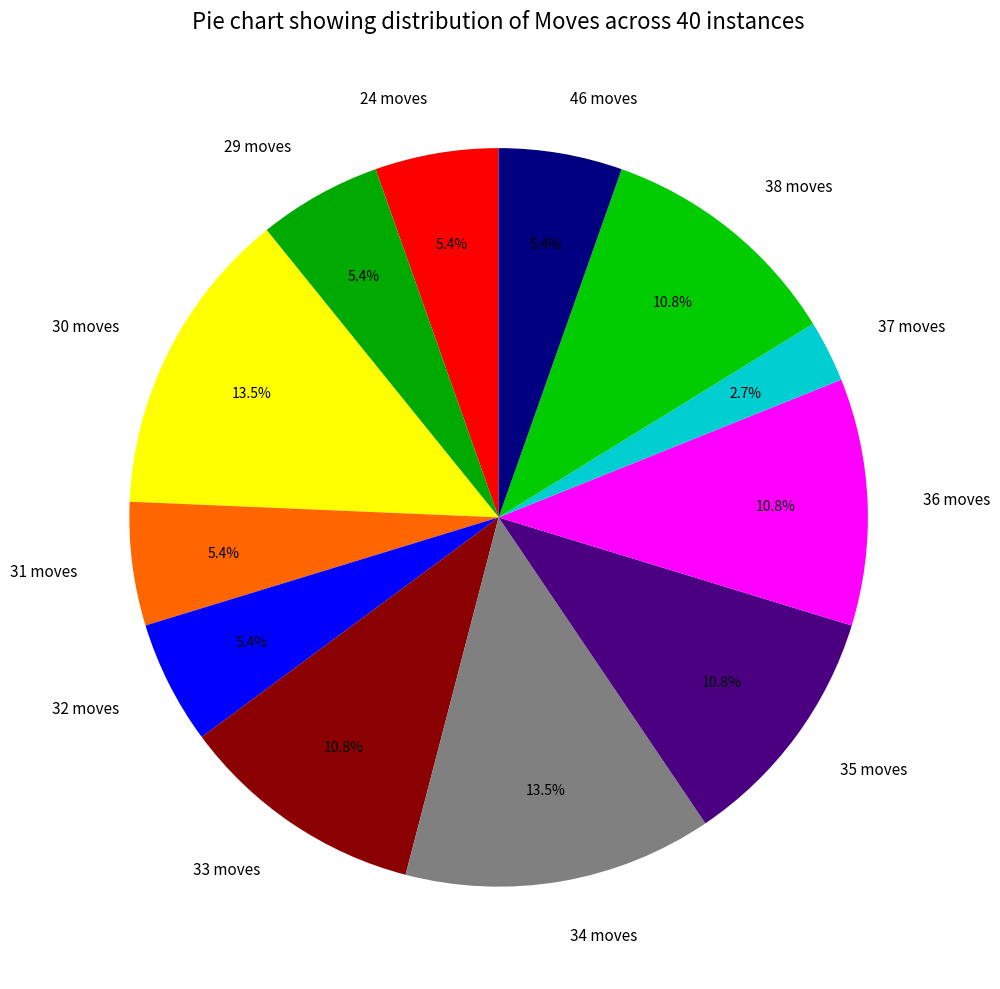

What percentage is the 24 moves slice, to the nearest percent?

5%